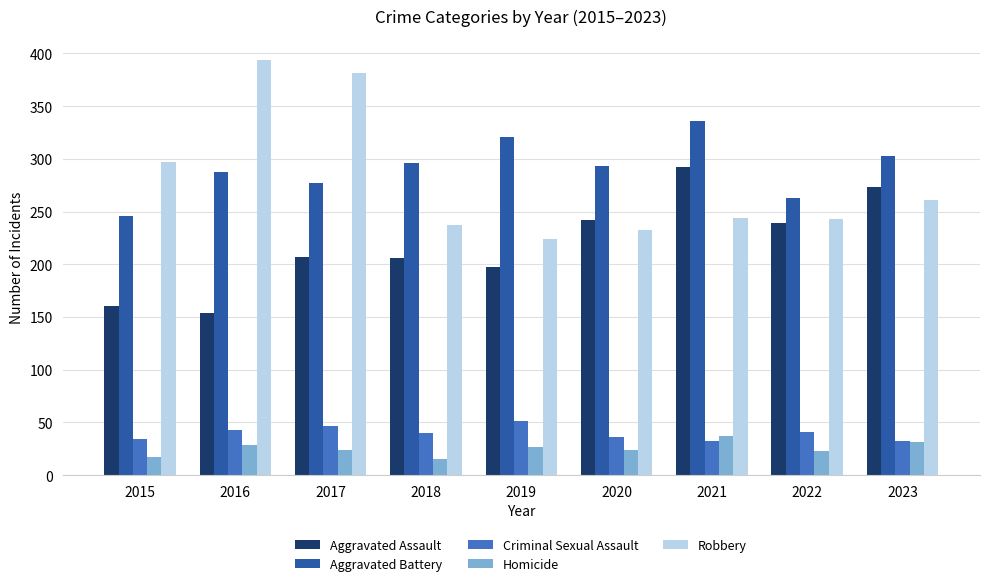

At 2017, list the series in order from largest to smallest.

Robbery, Aggravated Battery, Aggravated Assault, Criminal Sexual Assault, Homicide